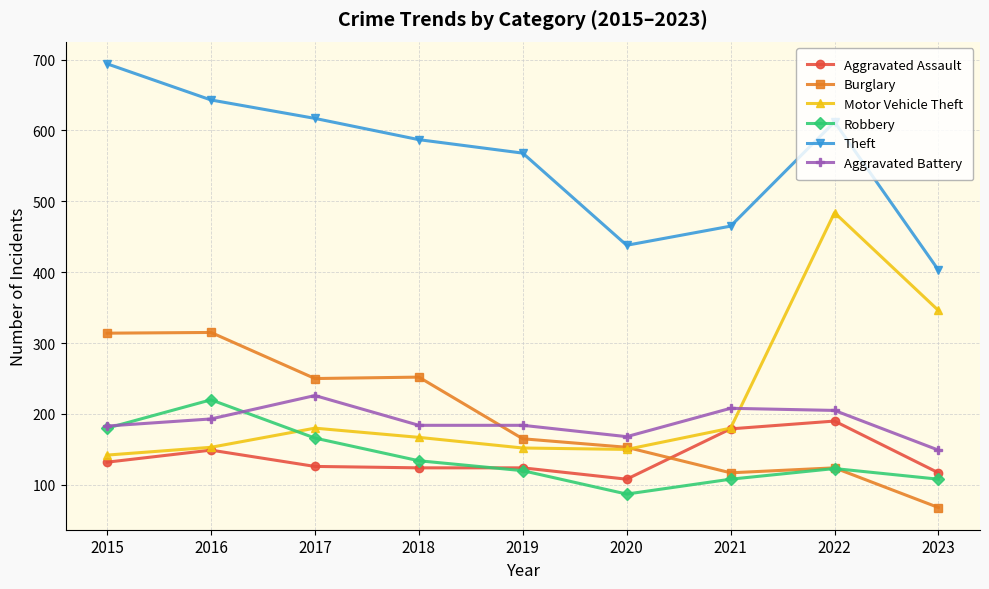

What is the average value of the Motor Vehicle Theft series?

217